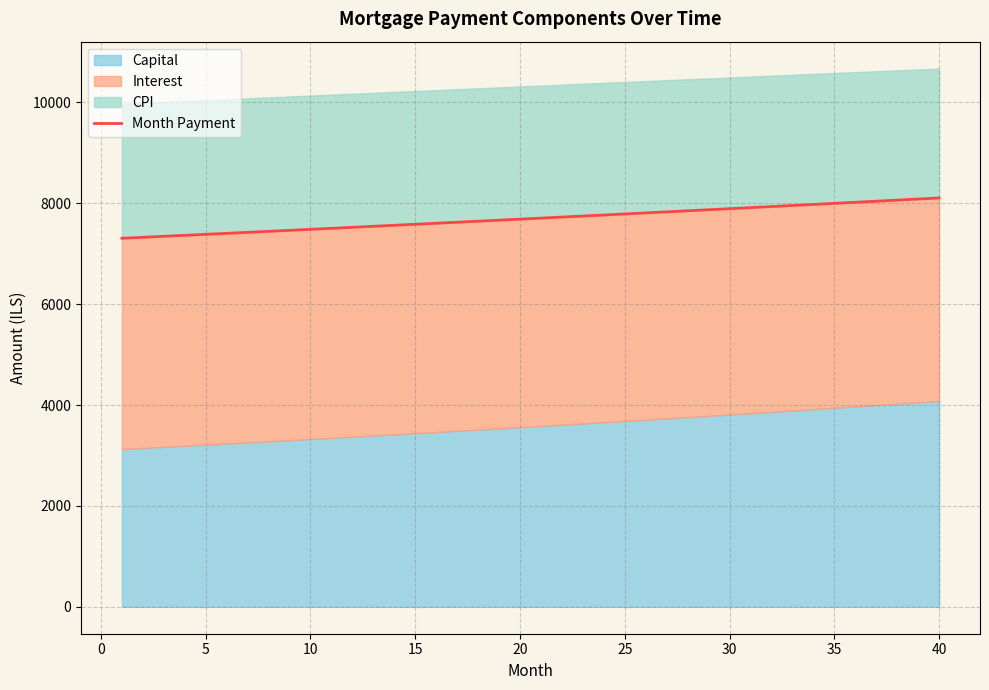

What is the highest value of the Month Payment series?

8105.6